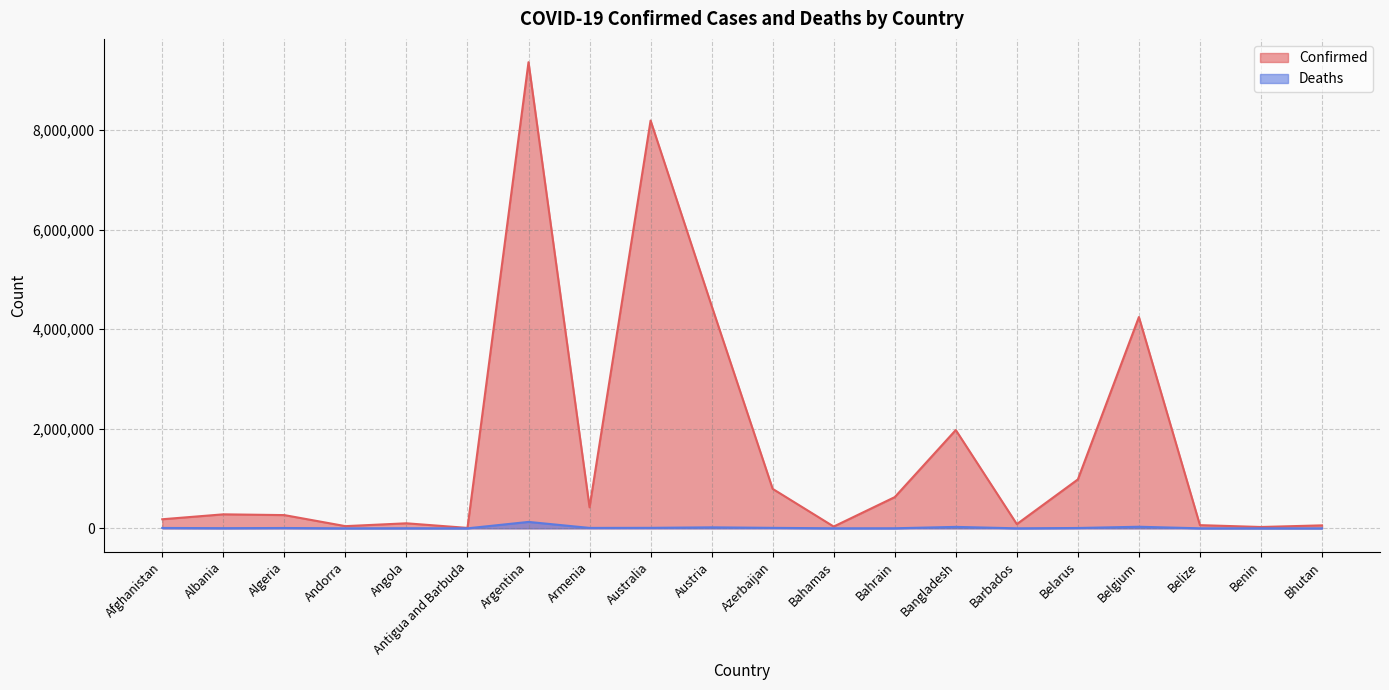

Which series has the largest range (max minus min)?

Confirmed